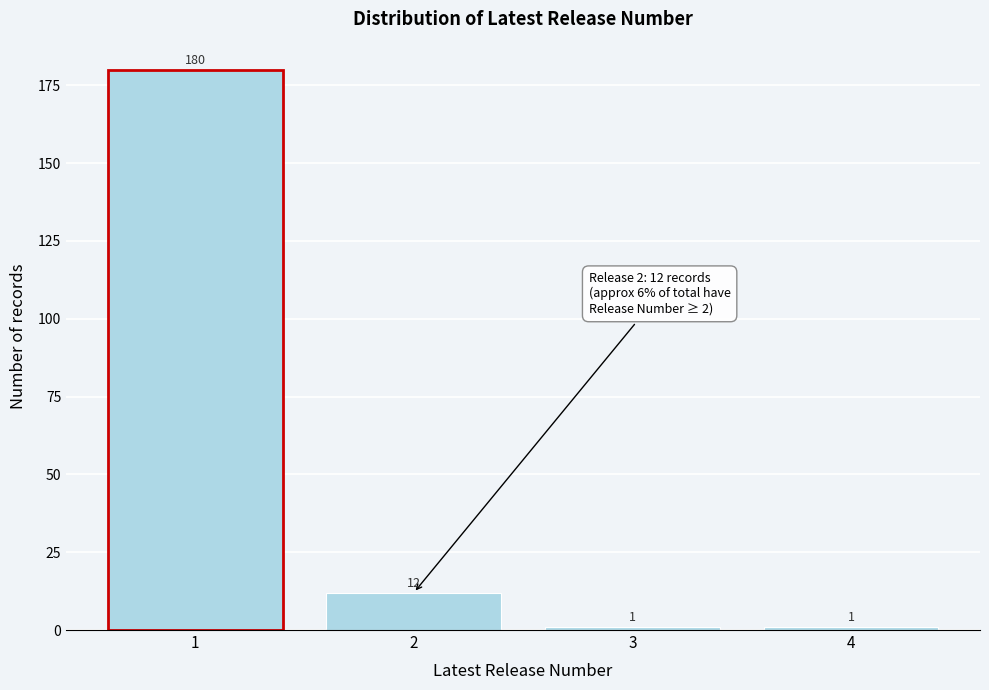

Reading left to right, extract all data points from this chart.

1=180	2=12	3=1	4=1